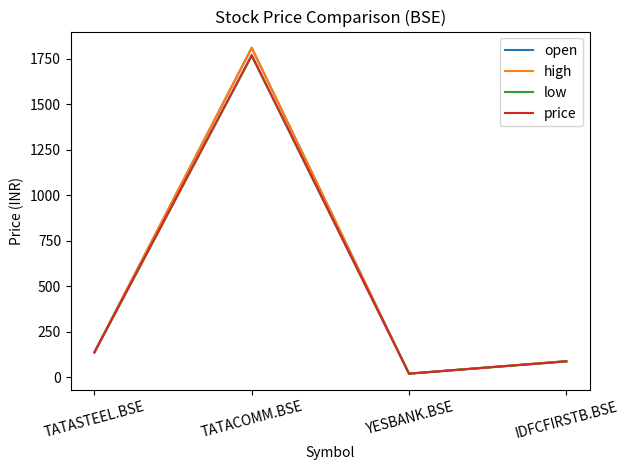

What is the sum of all open values?

2058.1